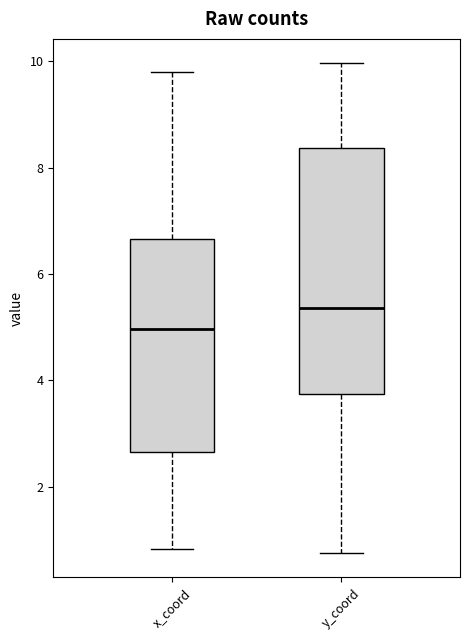

Which box has the highest median line?

y_coord